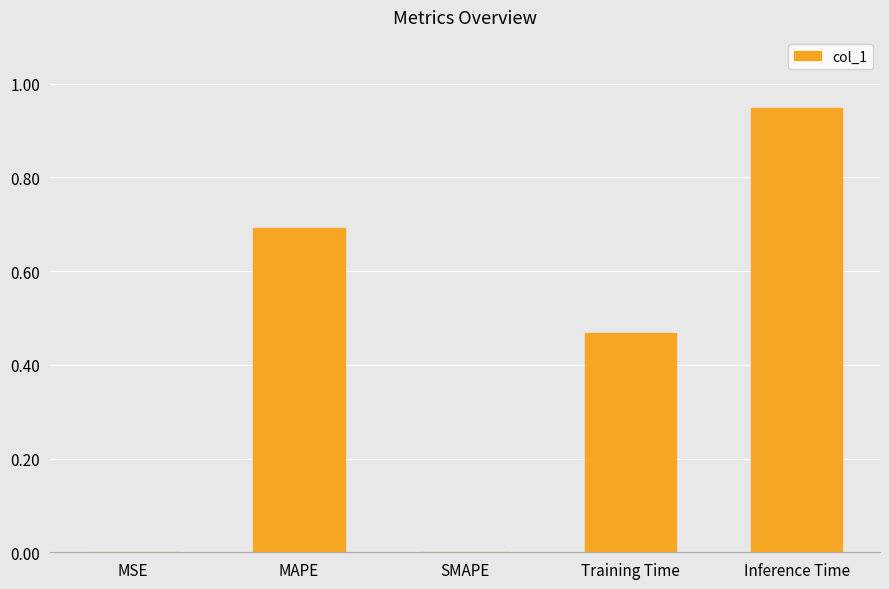

Which label corresponds to the largest value in the chart?

Inference Time